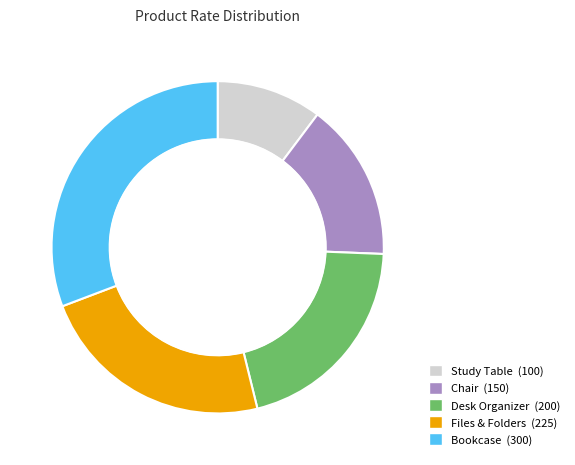

What is the ratio of the value at Files & Folders to the value at Chair?

1.5